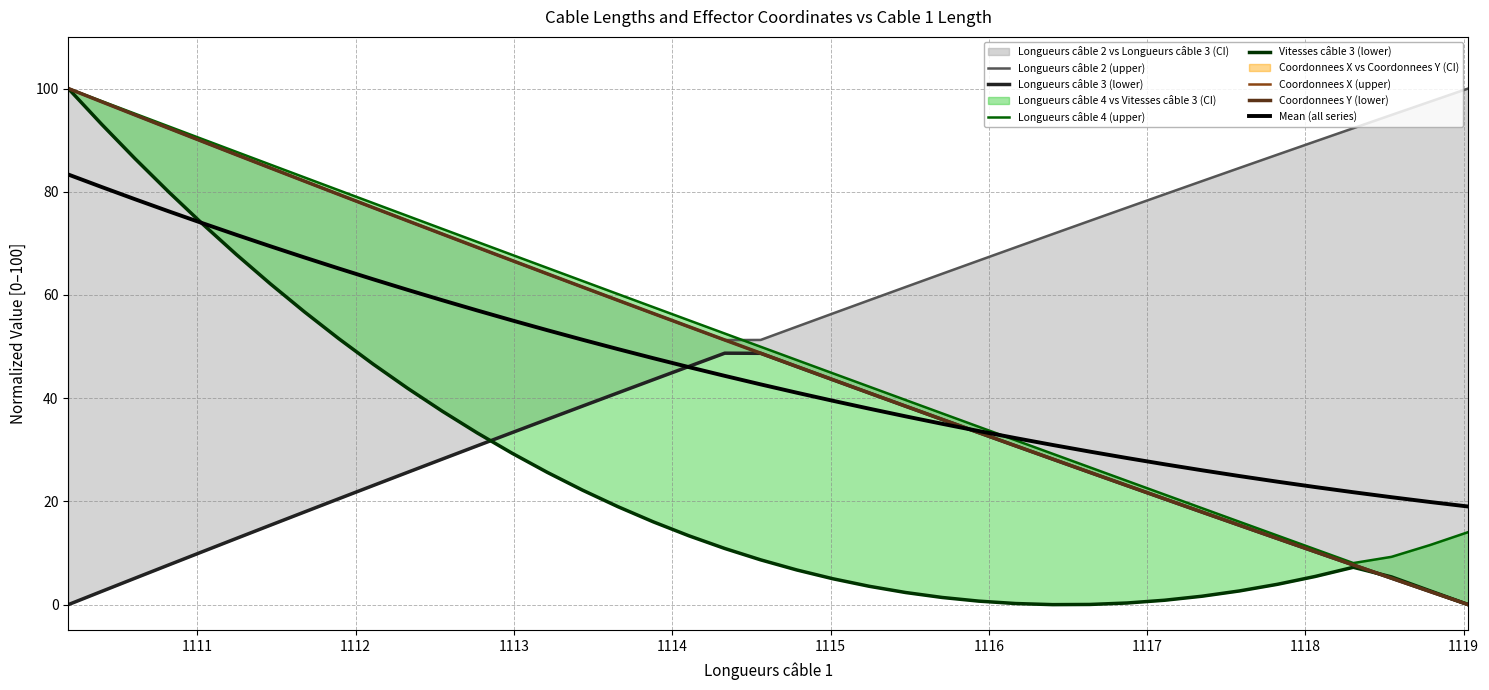

How many data points in Vitesses câble 3 are less than 52?

20